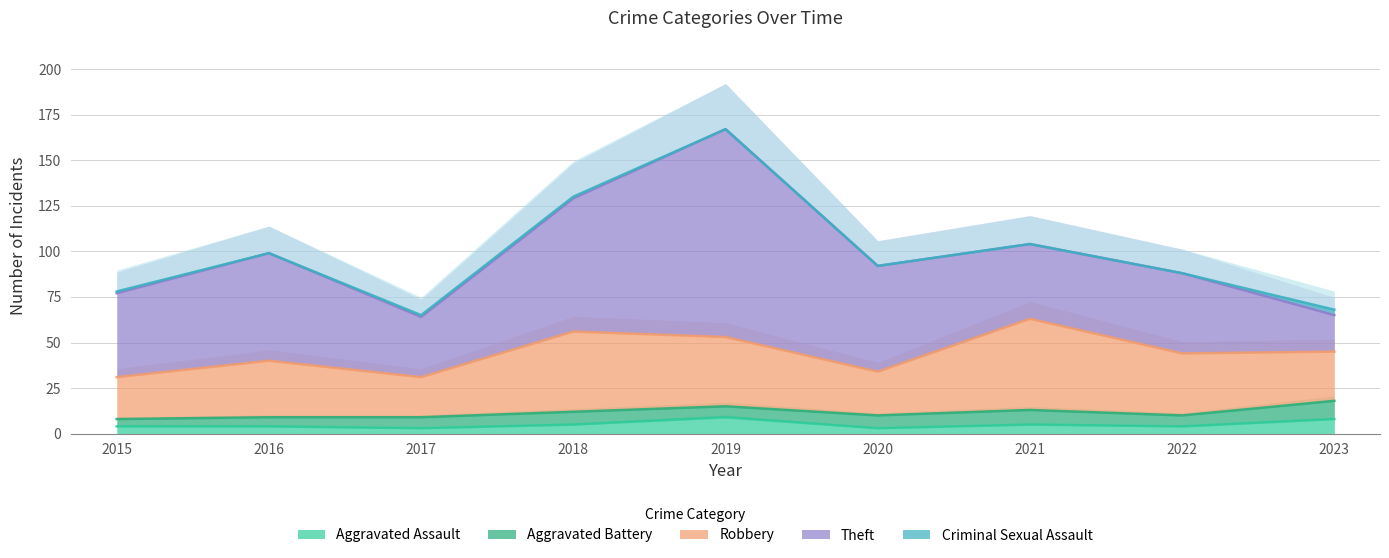

What is the difference between the maximum and minimum values in the Theft series?

94